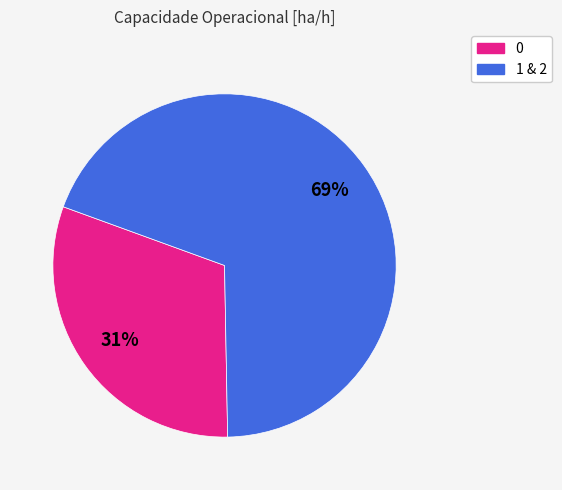

Does any single category account for the majority?

Yes